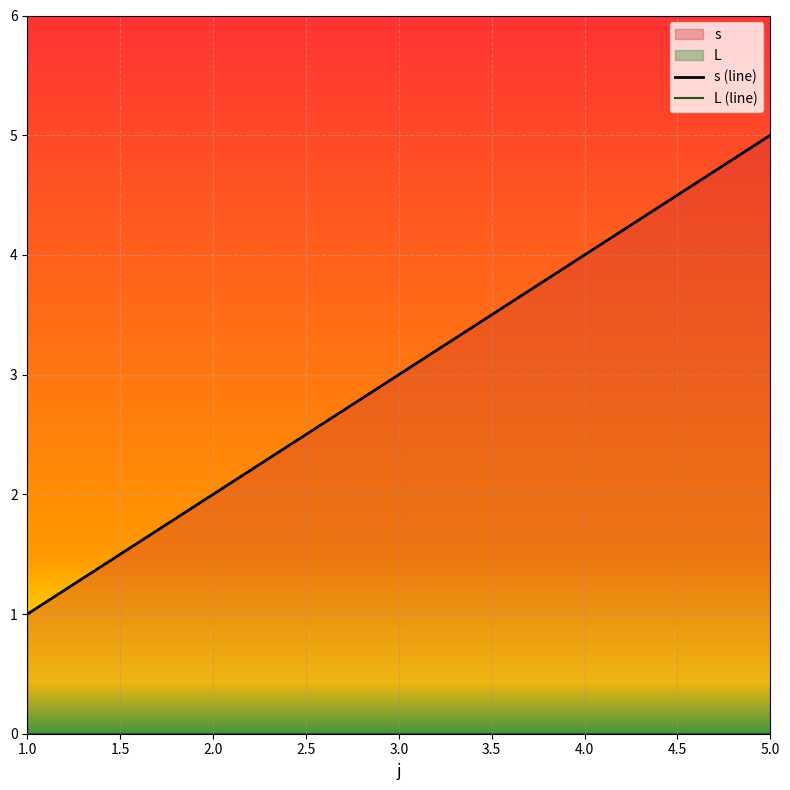

The value at 3 is 3. True or false?

True